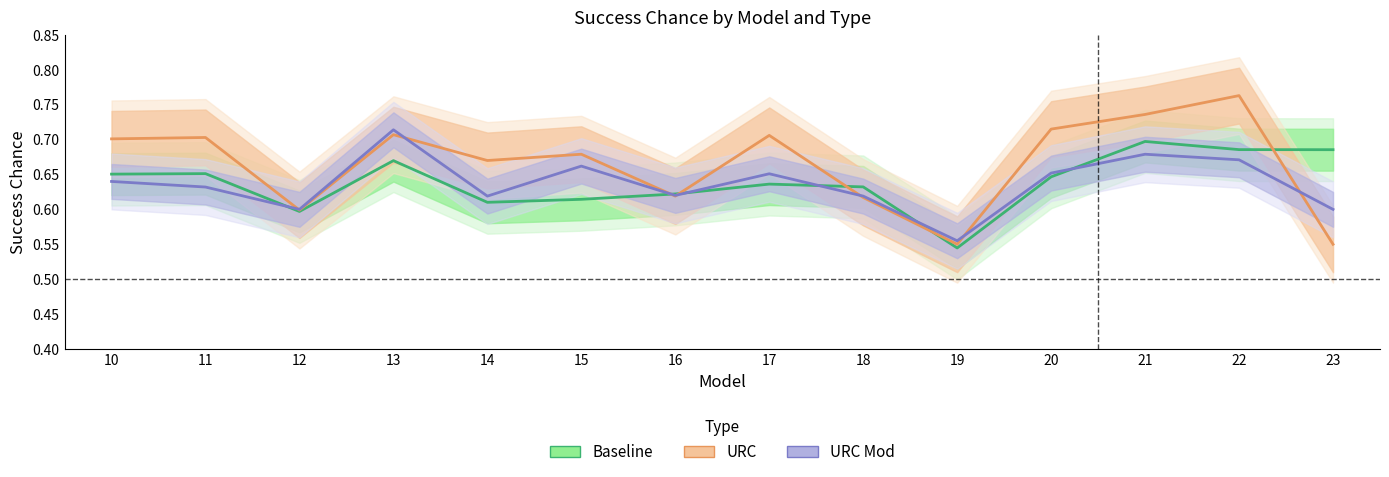

Is this an area chart (filled region under the line)?

No